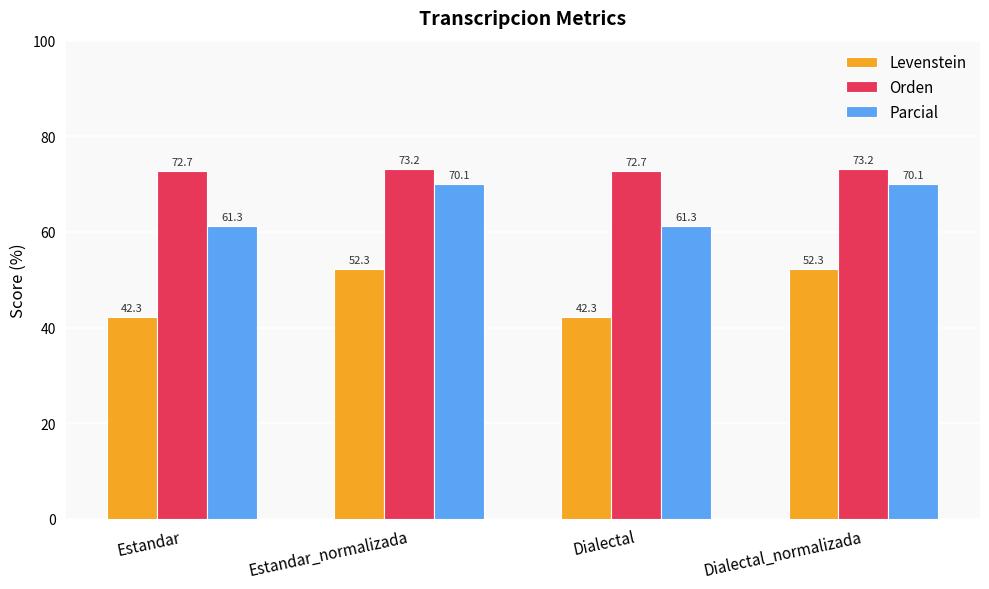

Which series has the widest spread of values?

Levenstein